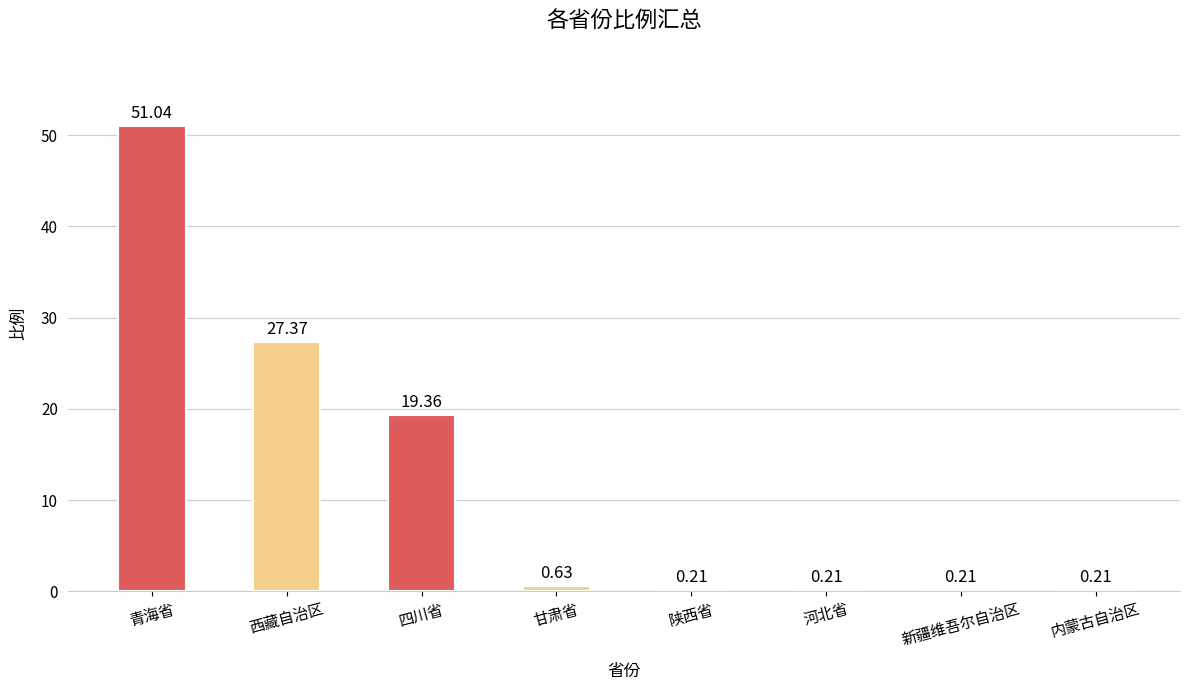

What is the label of the 3rd bar from the left?

四川省